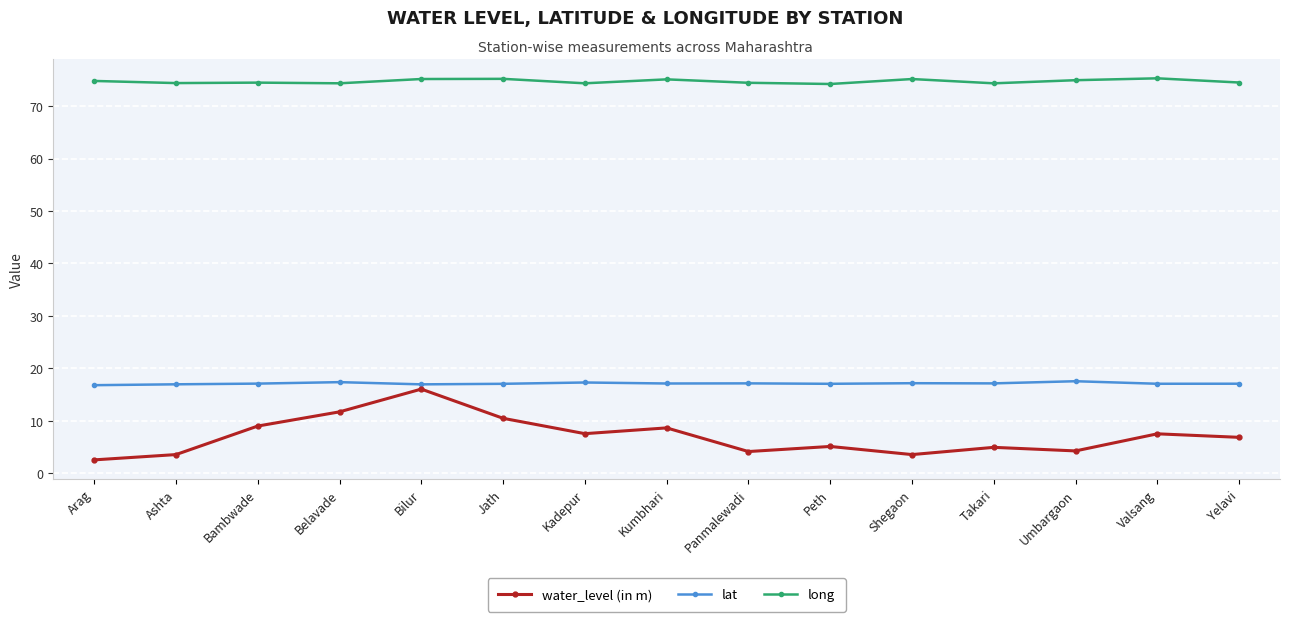

What is the difference between the second highest and minimum values in the long series?

1.0